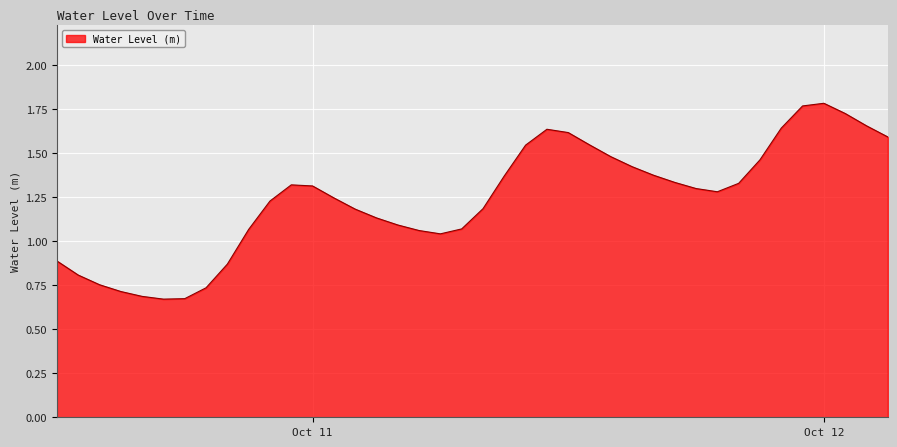

What is the difference between the maximum and second lowest values?

1.1